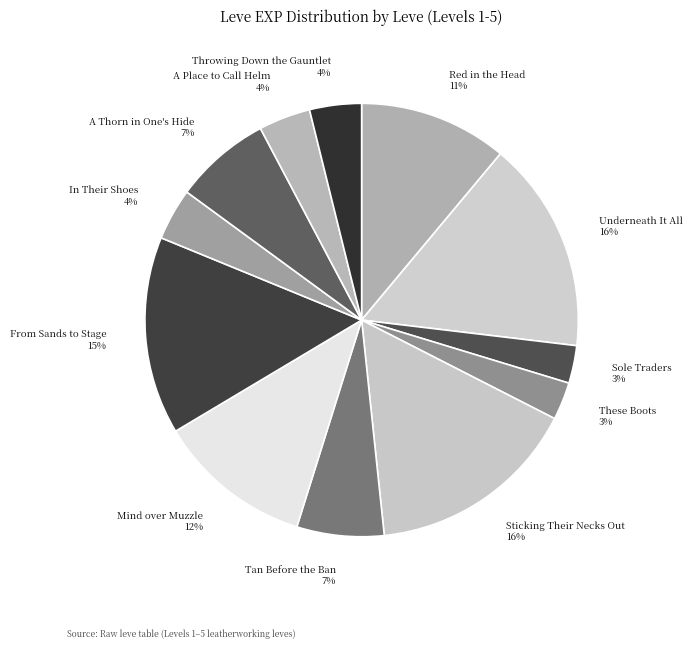

To the nearest percent, what is the difference between the largest and smallest slice percentages?

13%